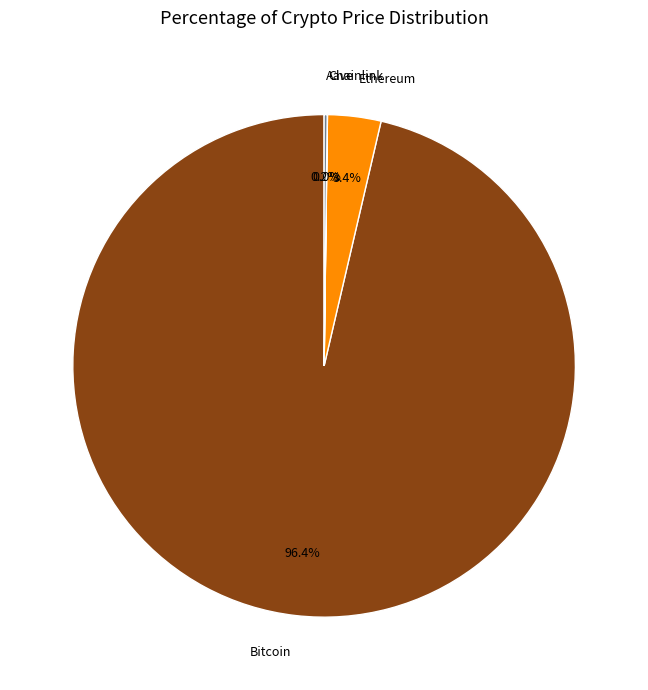

Does any single category account for the majority?

Yes